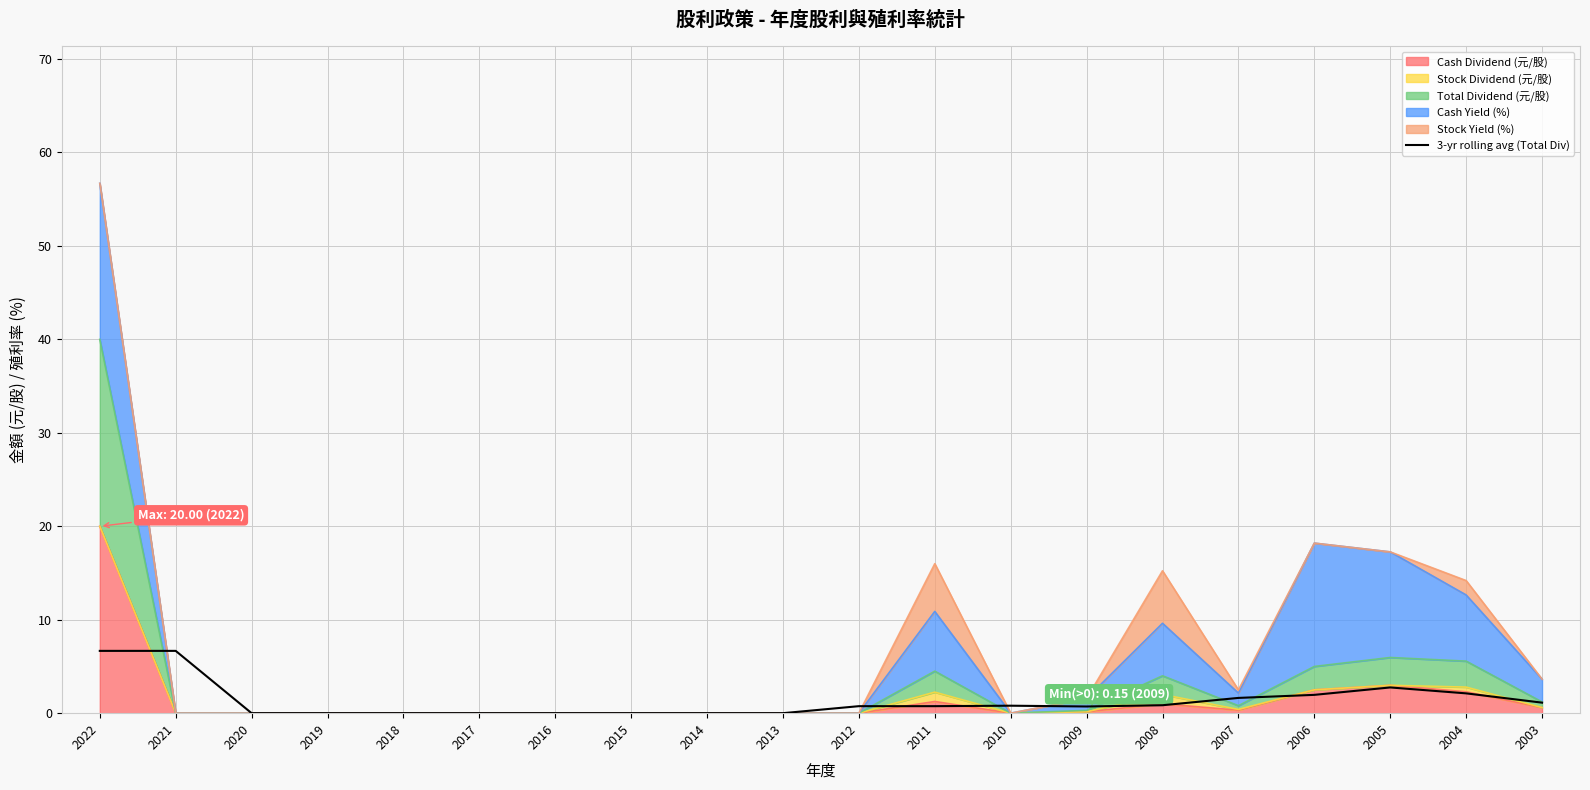

Reading left to right, list all the values displayed in this chart.

2022=6.7	2021=6.7	2020=0.0	2019=0.0	2018=0.0	2017=0.0	2016=0.0	2015=0.0	2014=0.0	2013=0.0	2012=0.8	2011=0.8	2010=0.8	2009=0.7	2008=0.8	2007=1.6	2006=2.0	2005=2.8	2004=2.1	2003=1.1